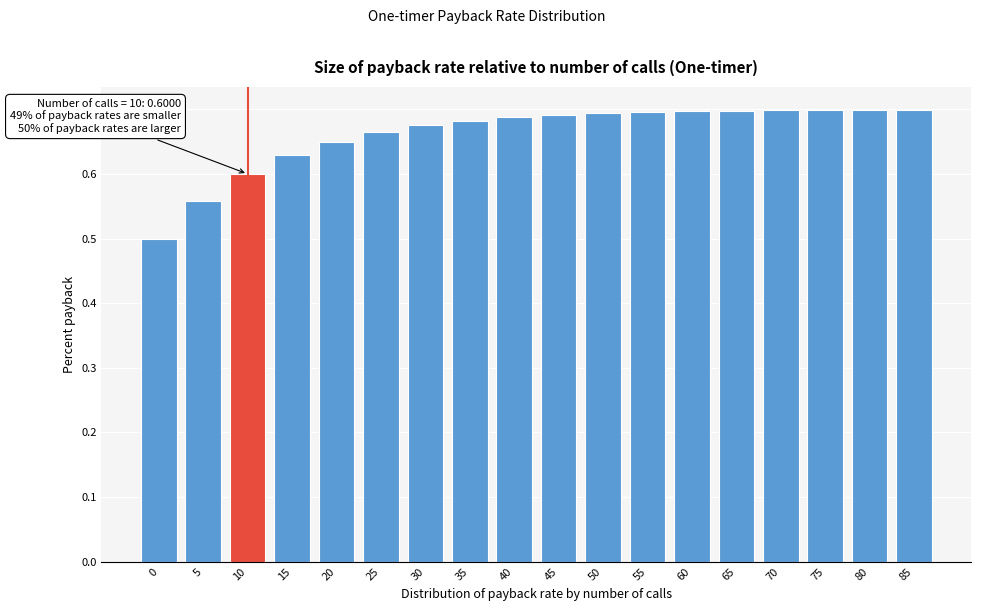

The value at 15 is 0.3. True or false?

False